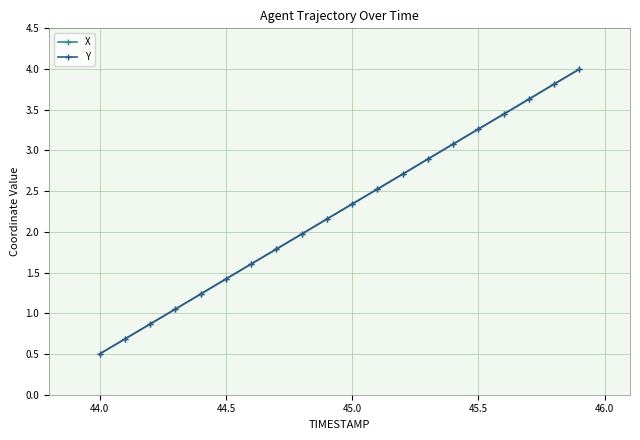

At how many categories does at least one series exceed 3?

6